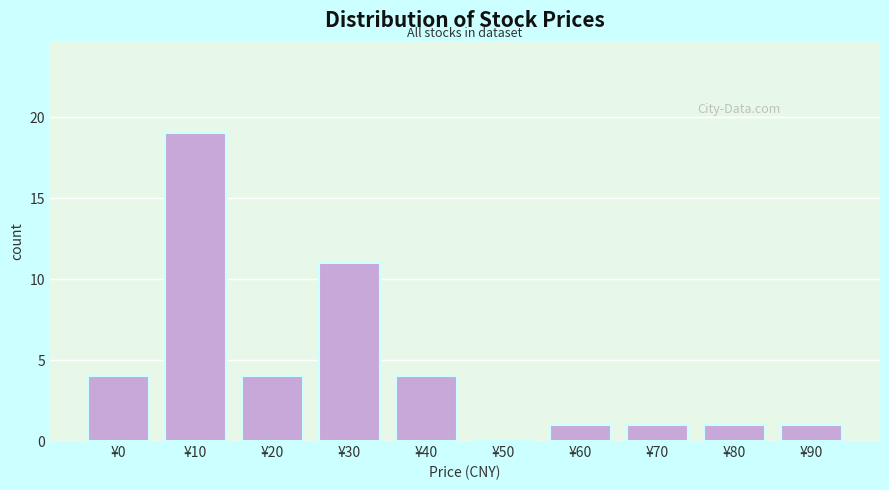

Reading left to right, what are all the values shown in this chart?

¥0=4	¥10=19	¥20=4	¥30=11	¥40=4	¥50=0	¥60=1	¥70=1	¥80=1	¥90=1